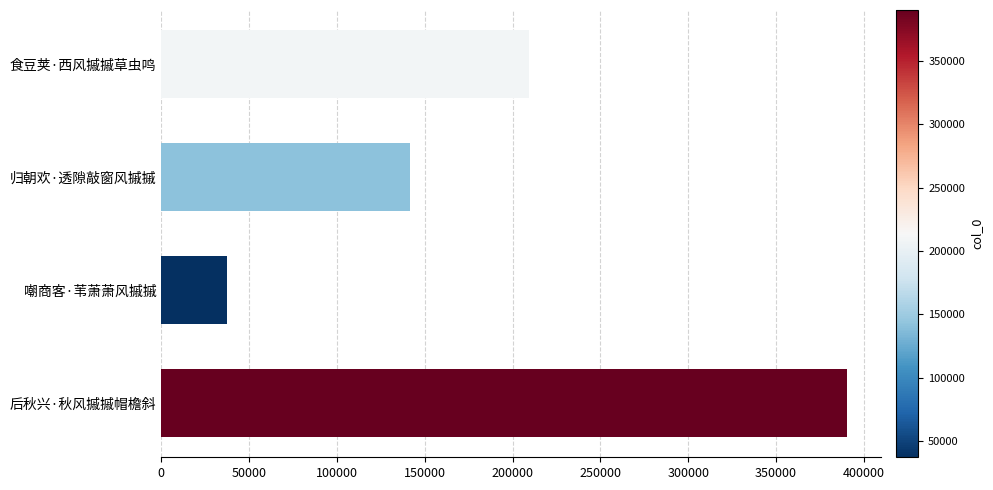

Which has a higher value, 归朝欢·透隙敲窗风摵摵 or 后秋兴·秋风摵摵帽檐斜?

后秋兴·秋风摵摵帽檐斜